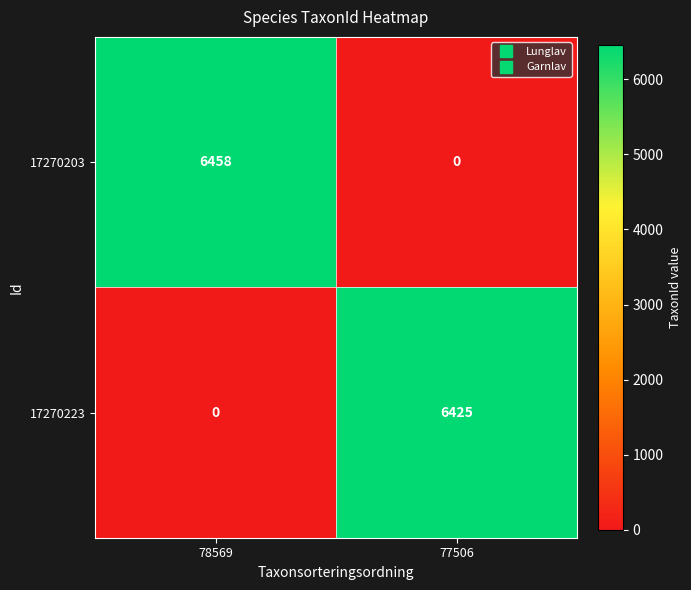

Reading left to right, what are all the values shown in this chart?

17270203: 78569=6458	77506=0
17270223: 78569=0	77506=6425